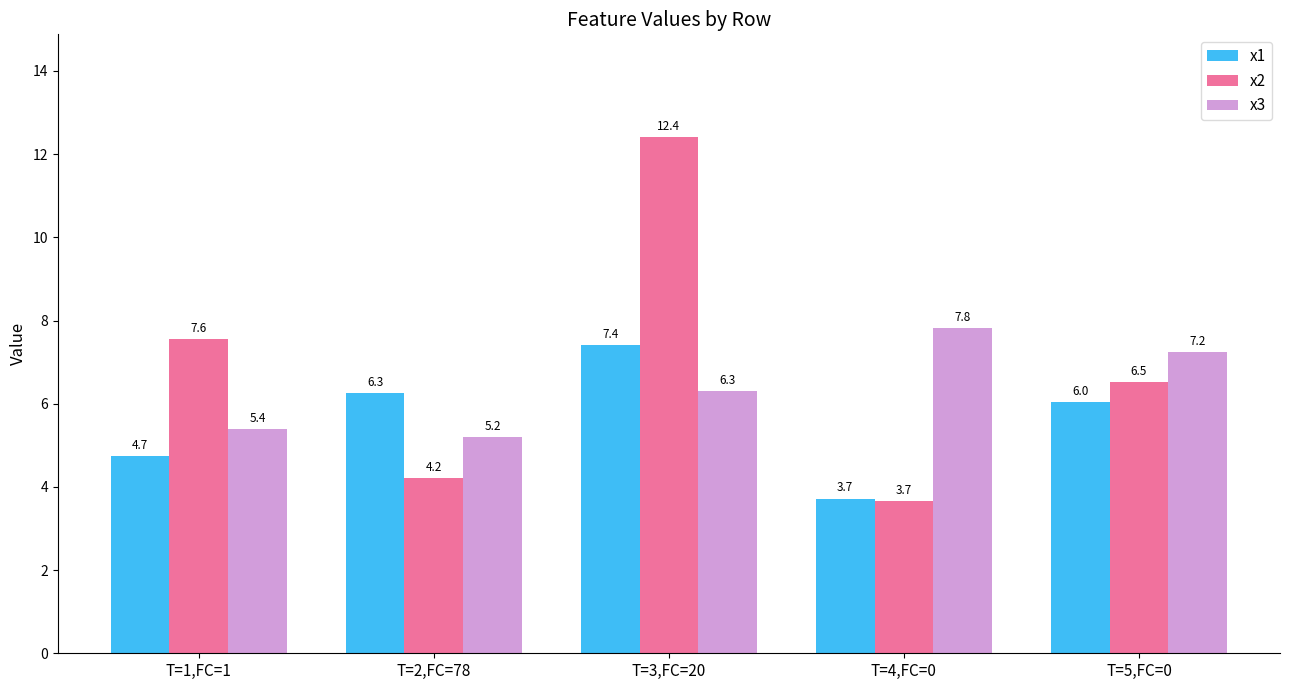

The x2 series shows 3.7 at T=4,FC=0. True or false?

True